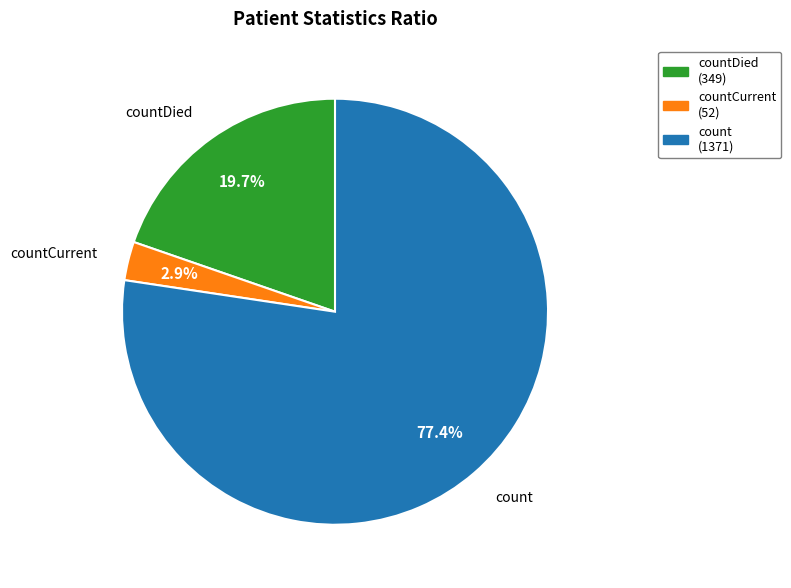

Which has a higher value, countCurrent or countDied?

countDied